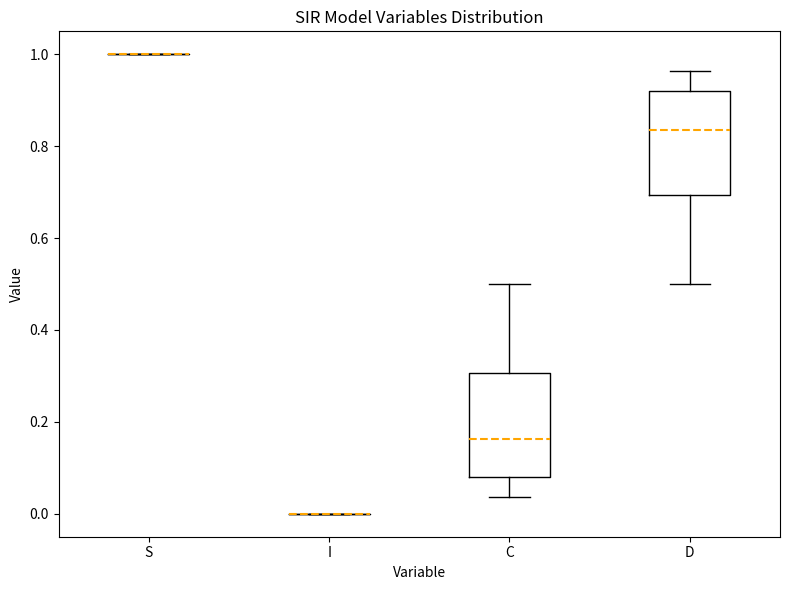

Reading left to right, read every box against the y-axis: the position of its median line, the range the box covers, and the ends of its whiskers. The values are not printed on the chart, so give them approximately, as read against the axis.

S: box collapsed to a line at 1.00, whiskers 1.00 to 1.00
I: box collapsed to a line at 0.00, whiskers 0.00 to 0.00
C: median 0.16, box 0.08 to 0.30, whiskers 0.04 to 0.50
D: median 0.84, box 0.70 to 0.92, whiskers 0.50 to 0.96